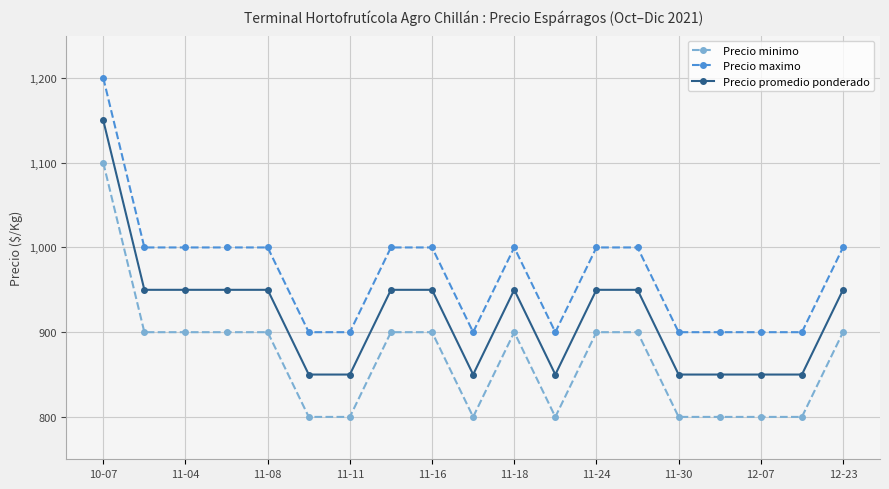

At how many categories does at least one series exceed 958?

11